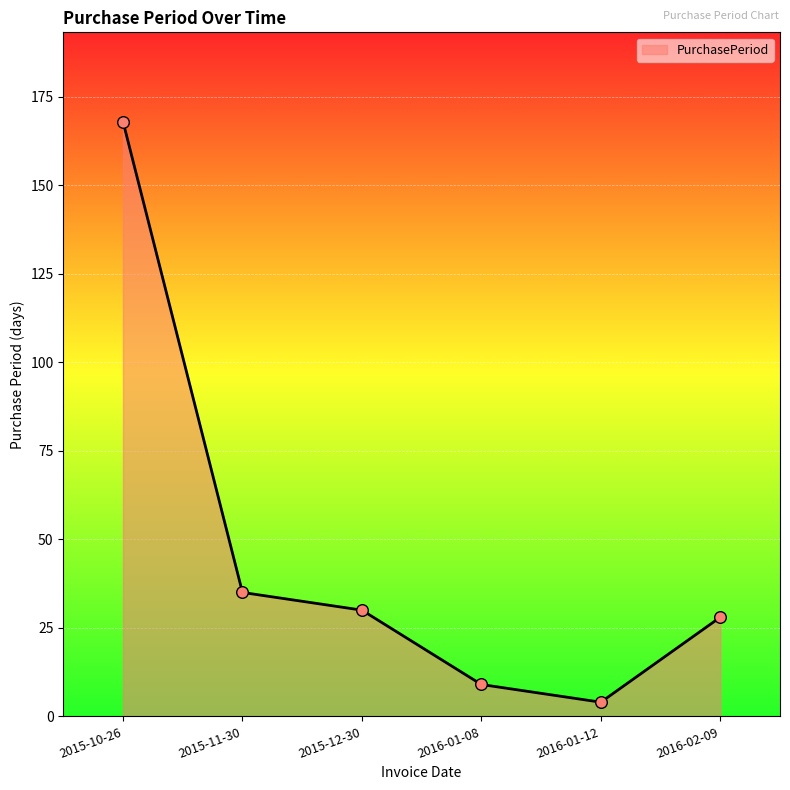

Which has a higher value, 2015-11-30 or 2016-01-08?

2015-11-30